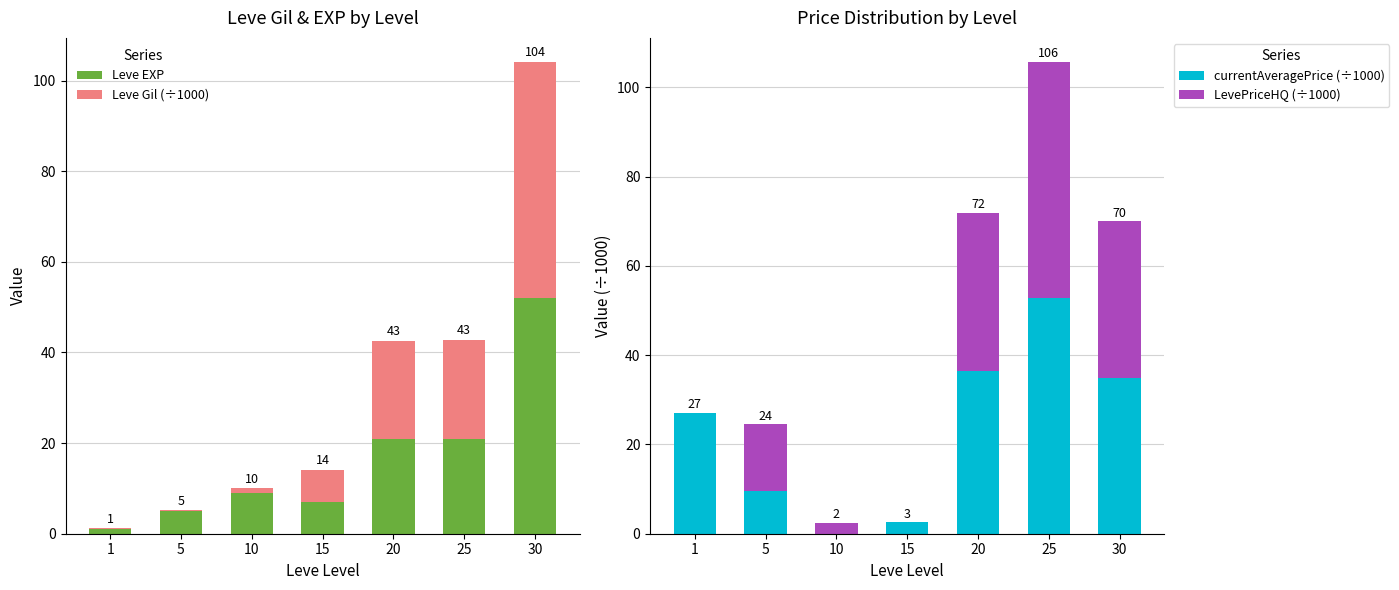

At which category is the sum across all series the highest?

30